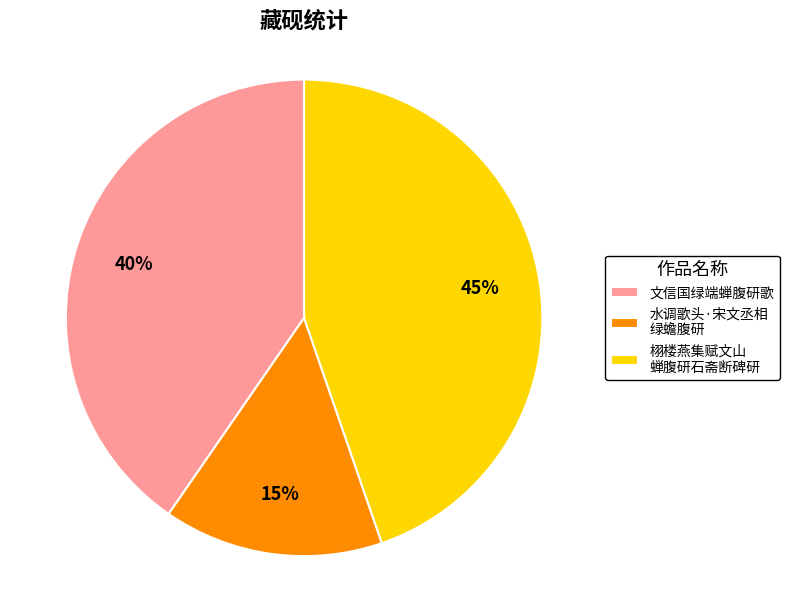

What percentage is the 水调歌头·宋文丞相 绿蟾腹研 slice, to the nearest percent?

15%